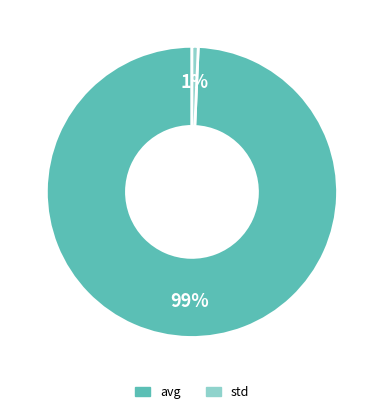

What is the largest slice in the pie chart?

avg